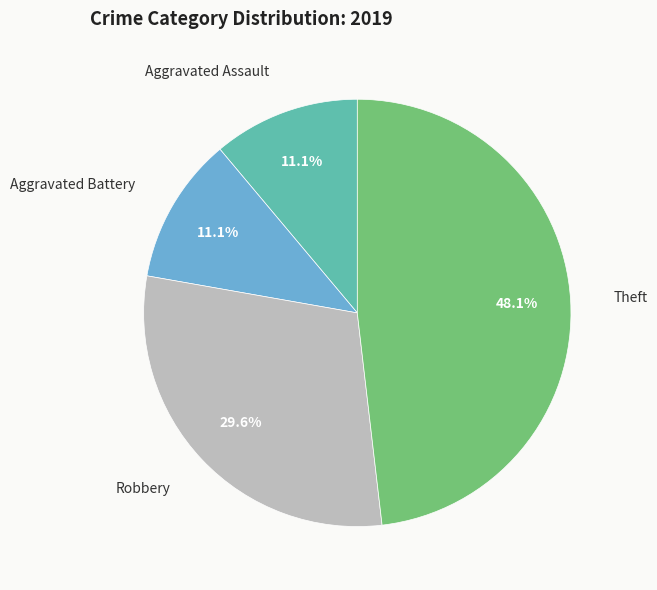

How many slices are in this pie chart?

4